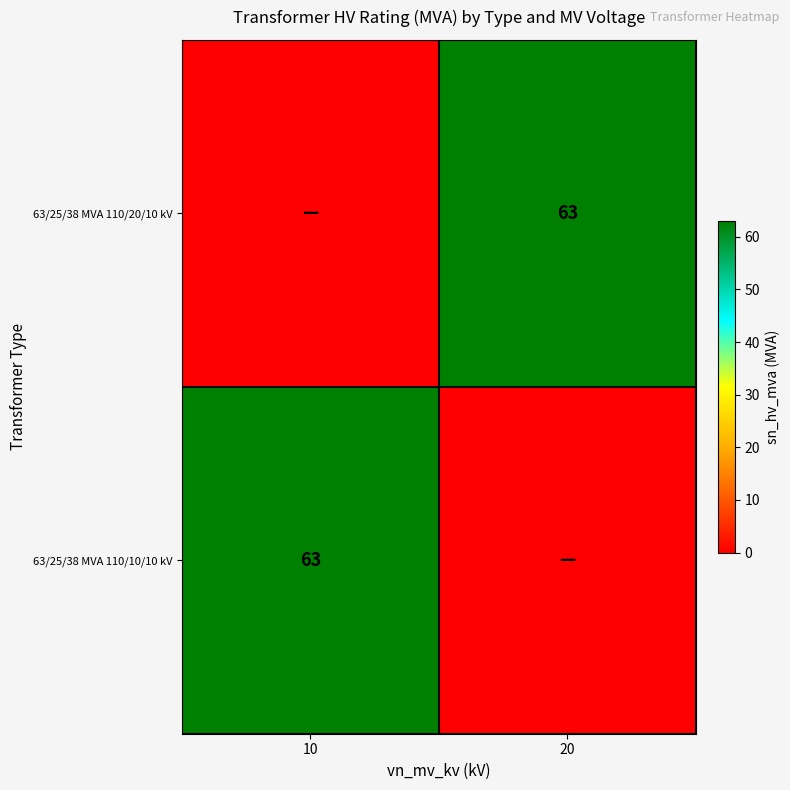

The 63/25/38 MVA 110/20/10 kV series shows 112 at 20. True or false?

False